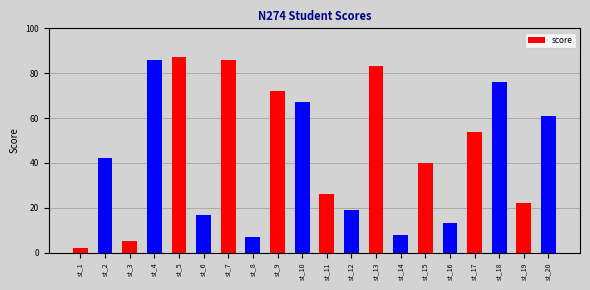

Which category has the lowest value across all series?

st_1